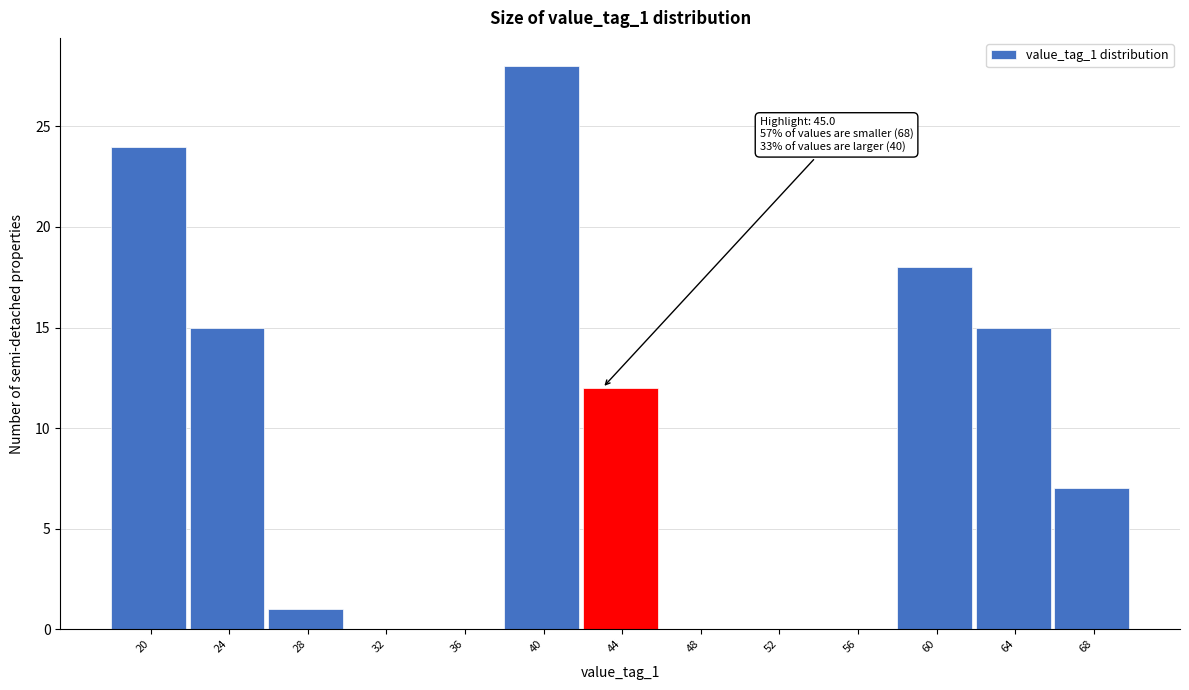

Reading right to left, what are all the values shown in this chart?

68=7	64=15	60=18	56=0	52=0	48=0	44=12	40=28	36=0	32=0	28=1	24=15	20=24